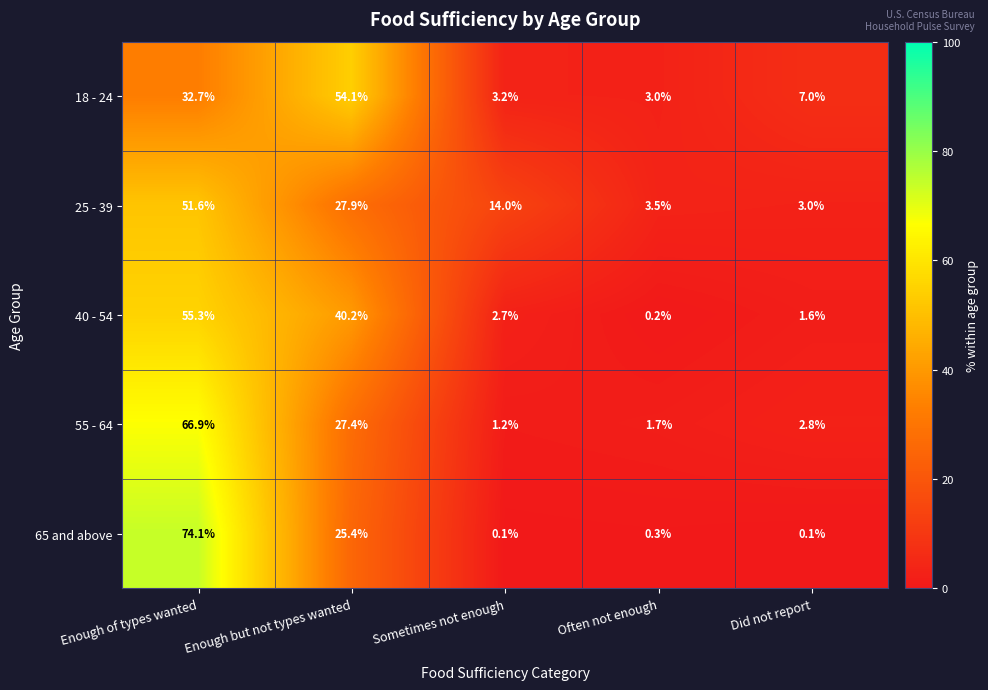

What is the total value across all series at Did not report?

14.5